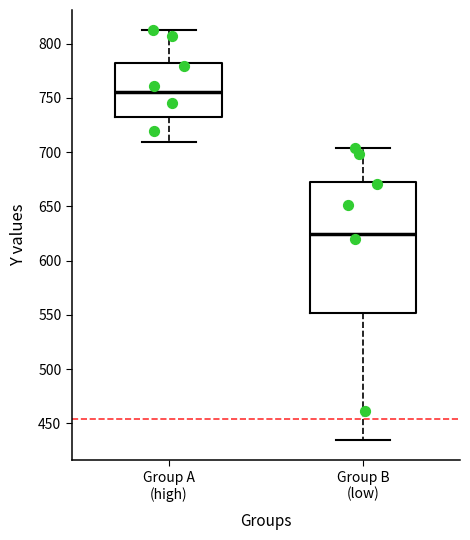

Reading left to right, read every box against the y-axis: the position of its median line, the range the box covers, and the ends of its whiskers. The values are not printed on the chart, so give them approximately, as read against the axis.

Group A (high): median 755, box 730 to 780, whiskers 710 to 810
Group B (low): median 625, box 550 to 670, whiskers 435 to 705